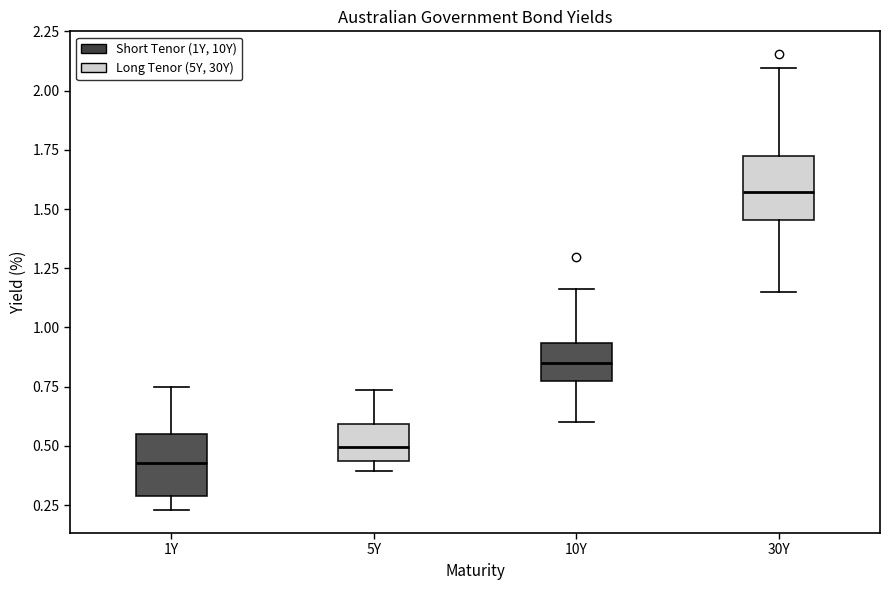

Reading left to right, read every box against the y-axis: the position of its median line, the range the box covers, and the ends of its whiskers. The values are not printed on the chart, so give them approximately, as read against the axis.

1Y: median 0.45, box 0.30 to 0.55, whiskers 0.25 to 0.75
5Y: median 0.50, box 0.45 to 0.60, whiskers 0.40 to 0.75
10Y: median 0.85, box 0.75 to 0.95, whiskers 0.60 to 1.15
30Y: median 1.55, box 1.45 to 1.75, whiskers 1.15 to 2.10